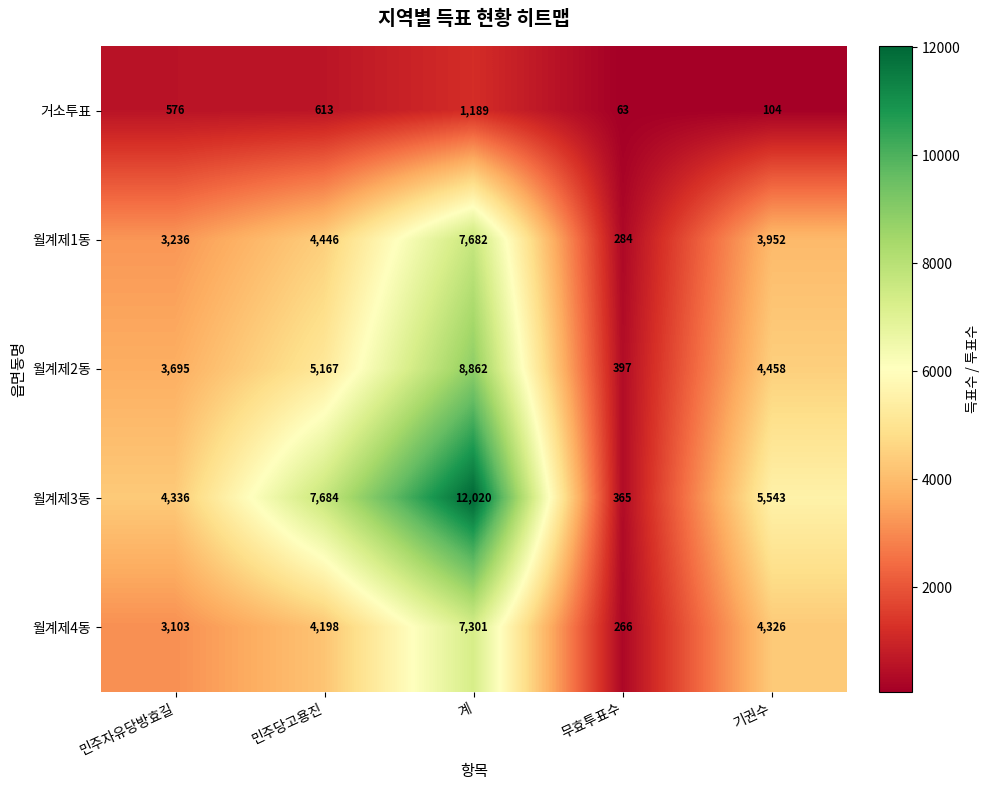

The value of 월계제3동 at 민주당고용진 is 5309. True or false?

False